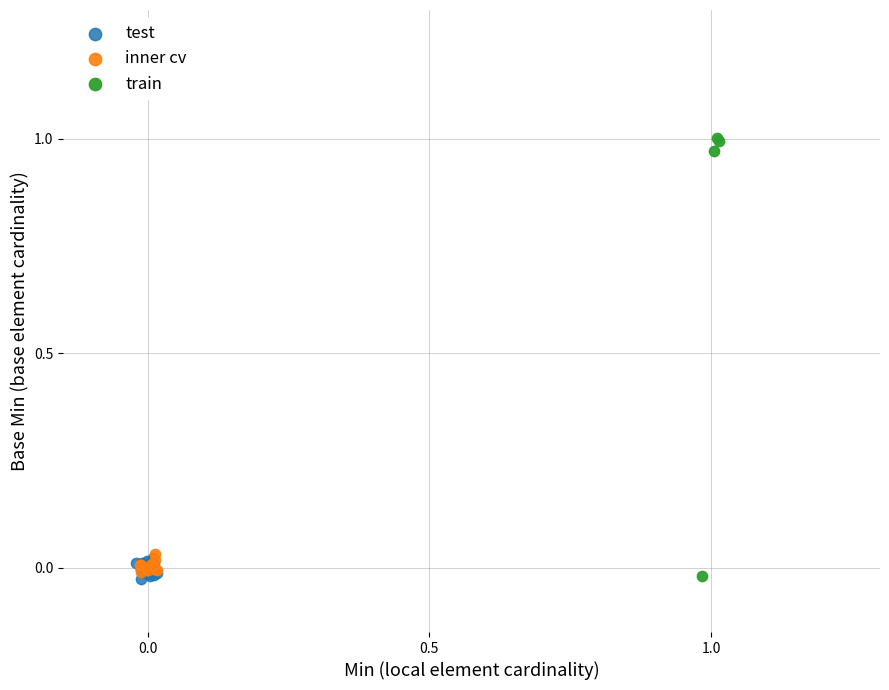

Which series has the widest spread of Y values?

train